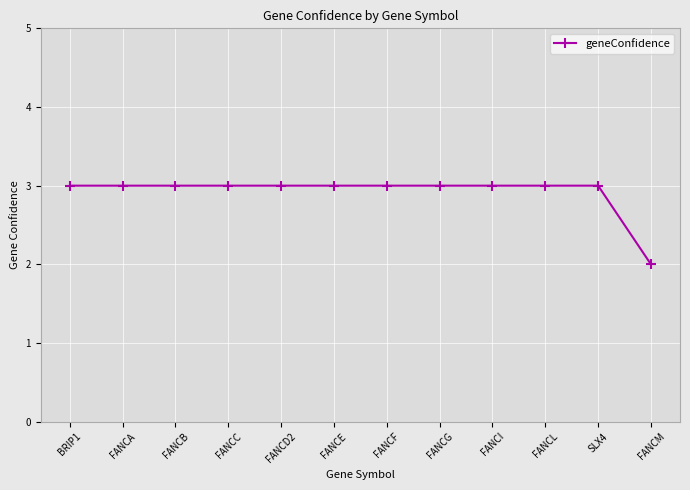

Count the number of data series in this chart.

1